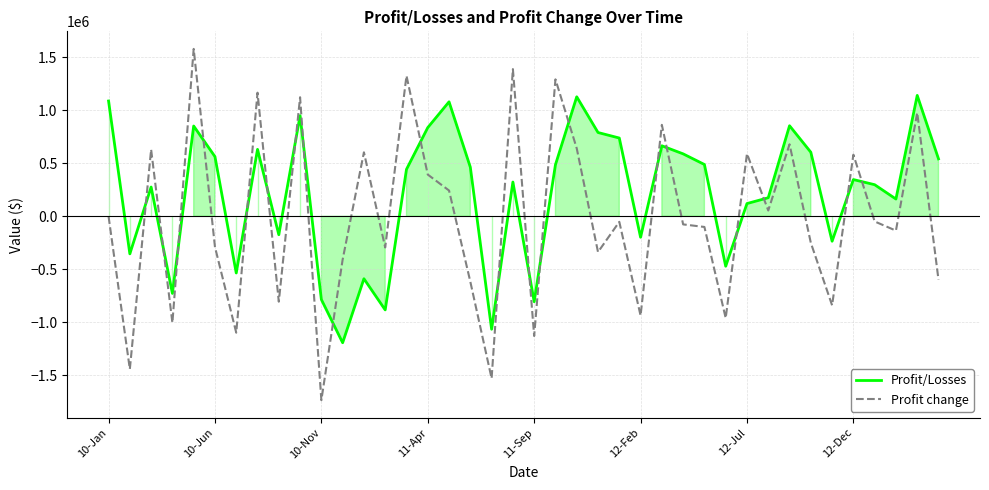

Rank the series by their maximum value, from lowest to highest.

Profit/Losses, Profit change